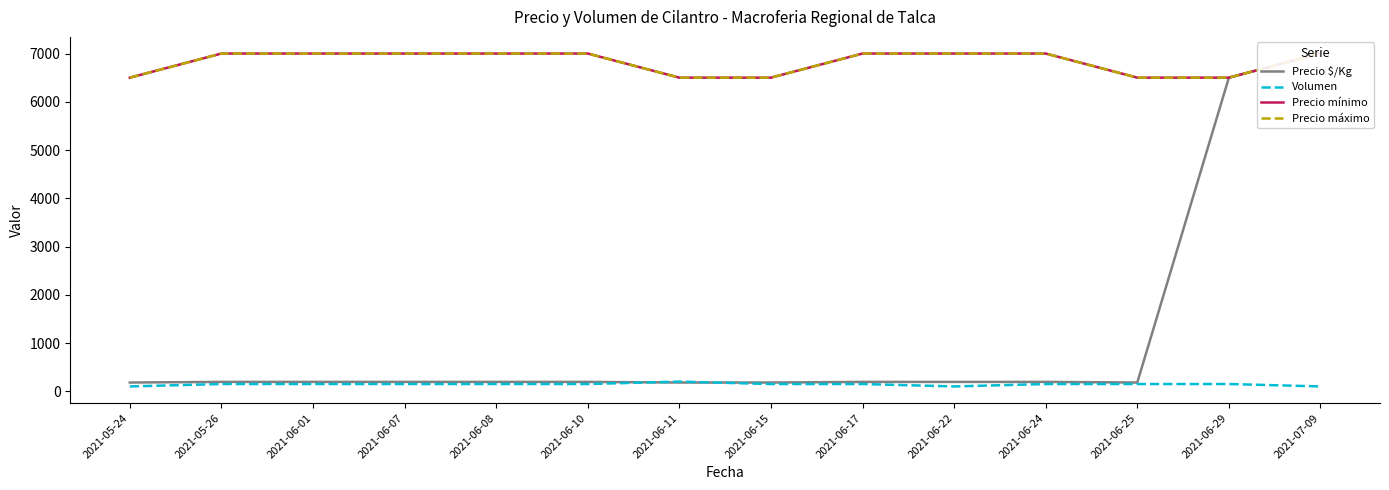

Does the chart have visible grid lines?

No